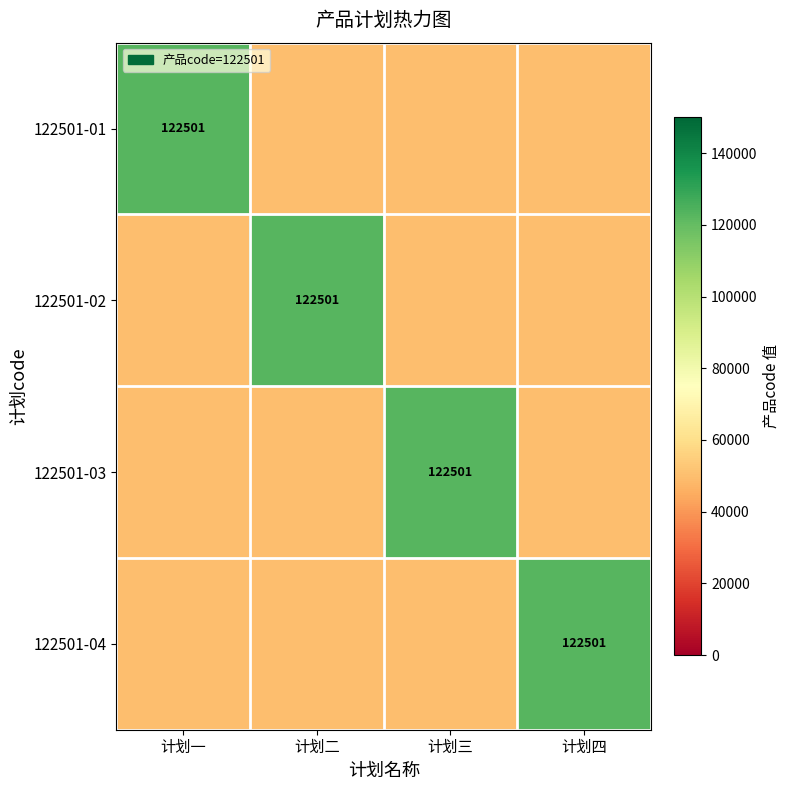

The 122501-02 series shows 122501 at 计划二. True or false?

True